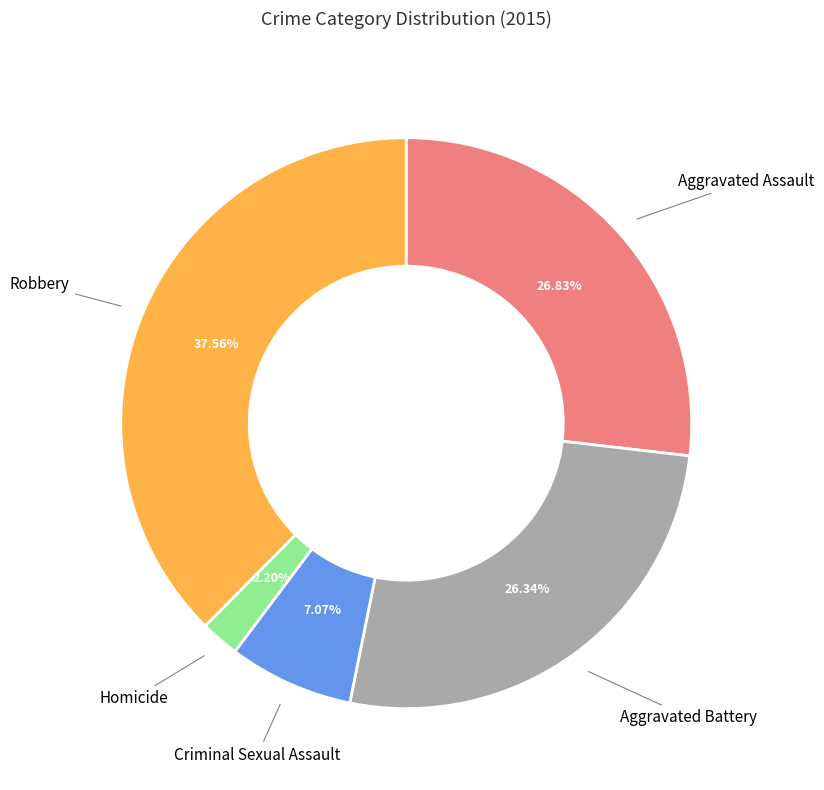

To the nearest percent, what is the average slice percentage?

20%